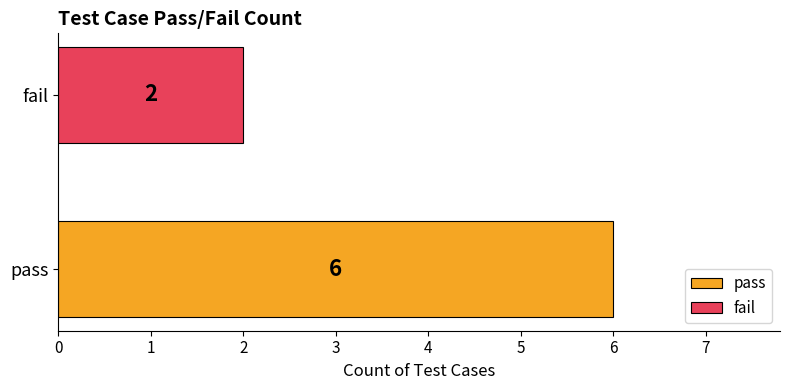

What position from the left is pass?

1